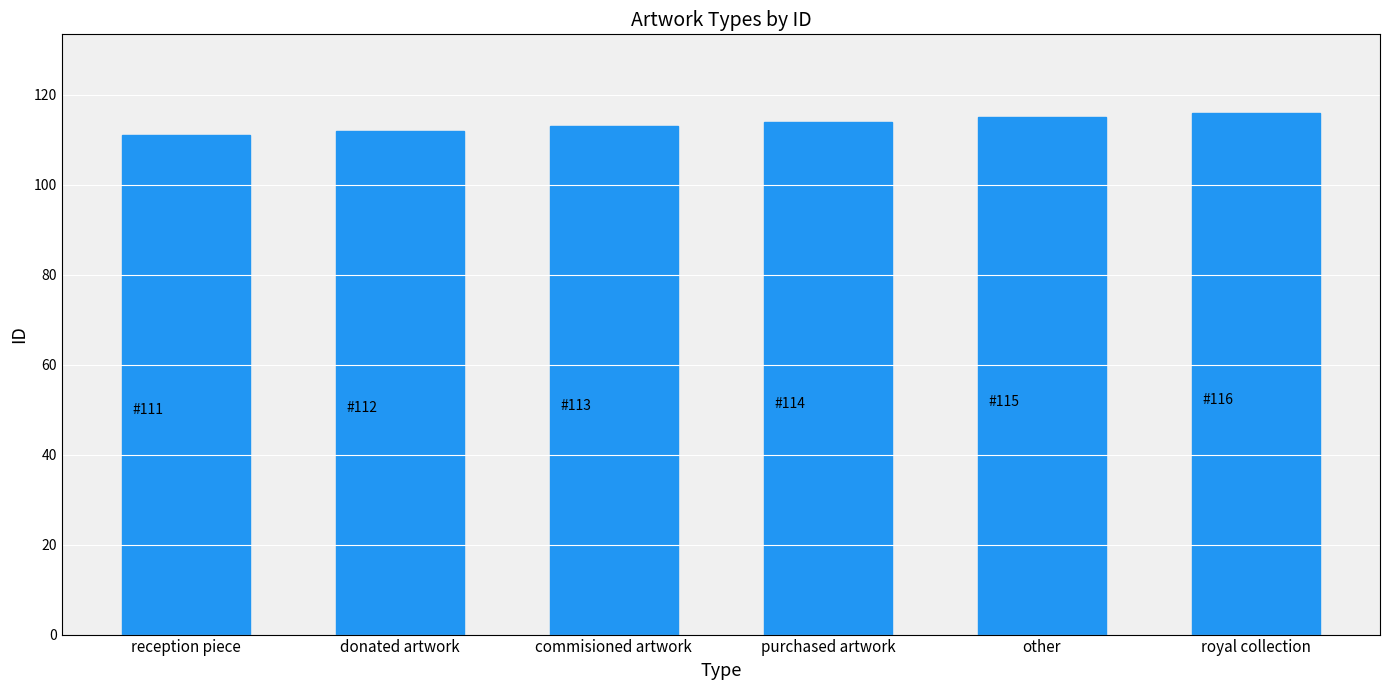

How many data points does each series have?

6